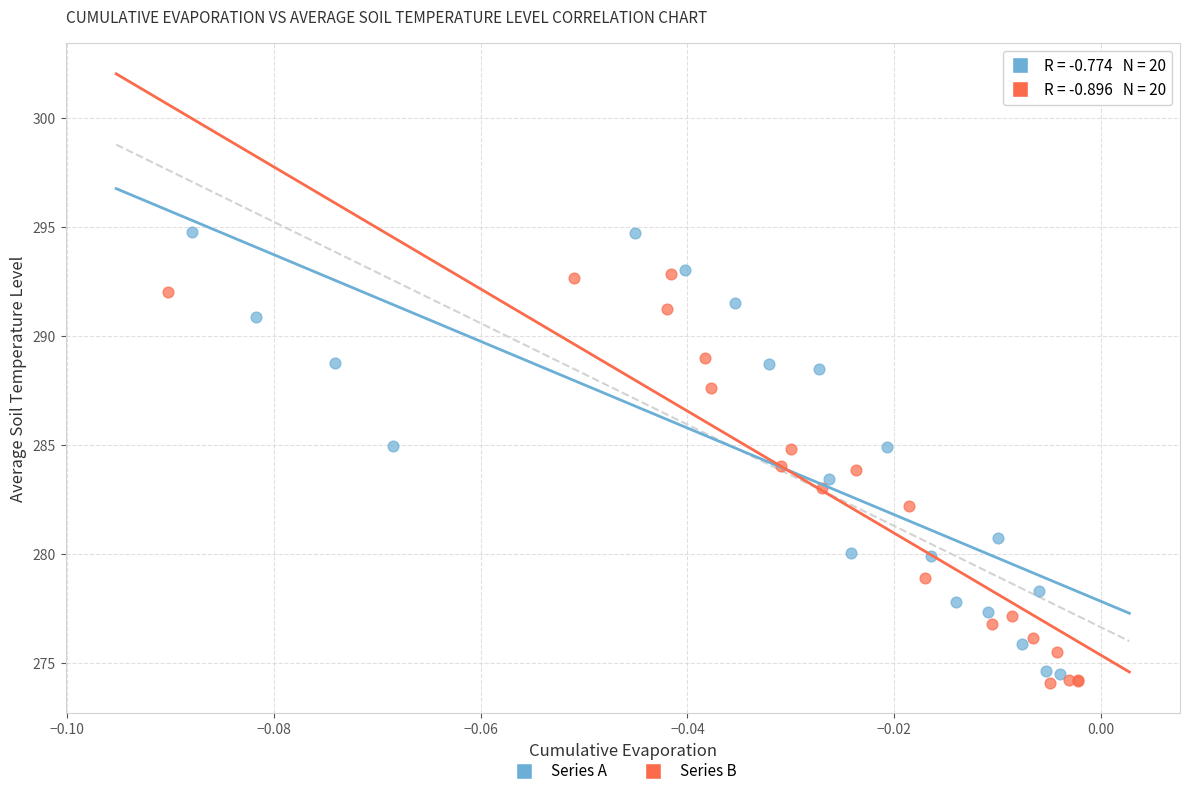

Which series has the widest spread of Y values?

Series A